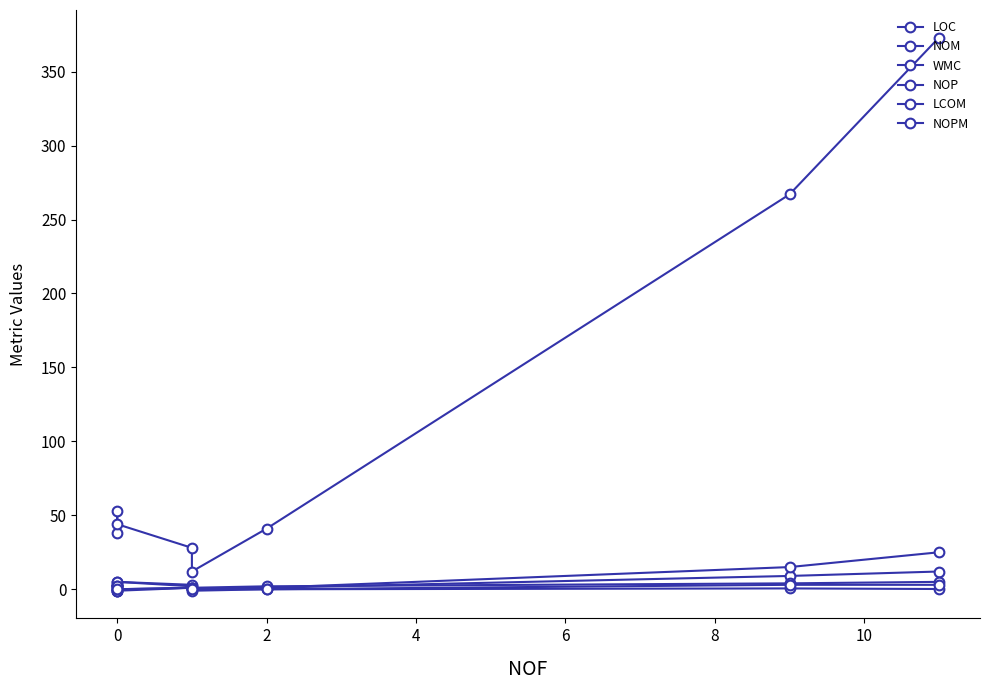

How many values in the LCOM series exceed 0?

3